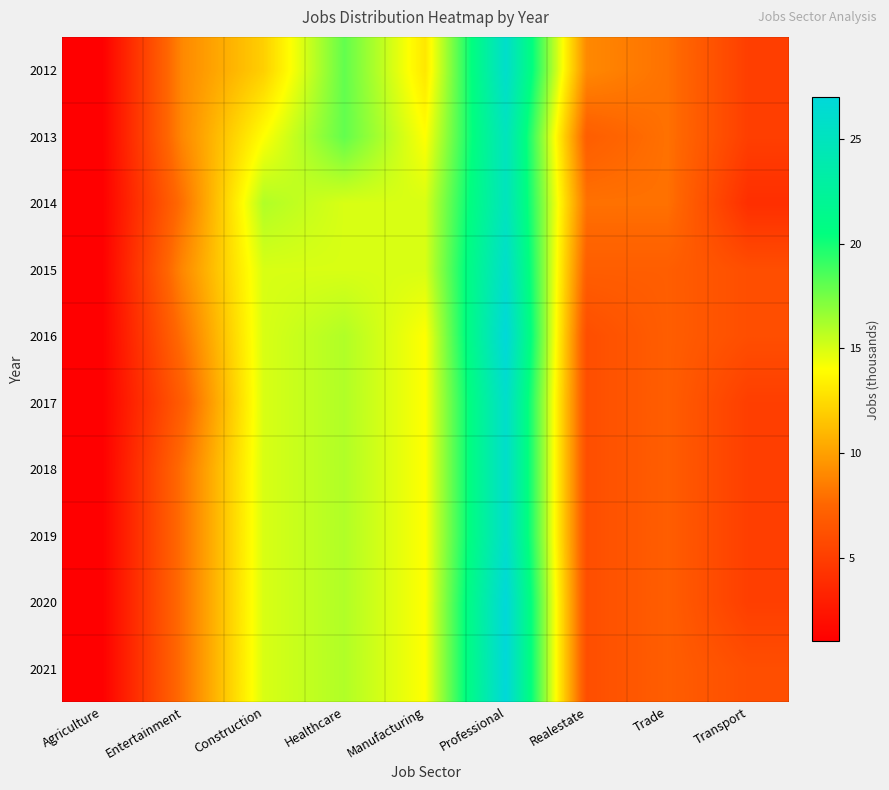

At which category does the chart reach its minimum across all series?

Agriculture